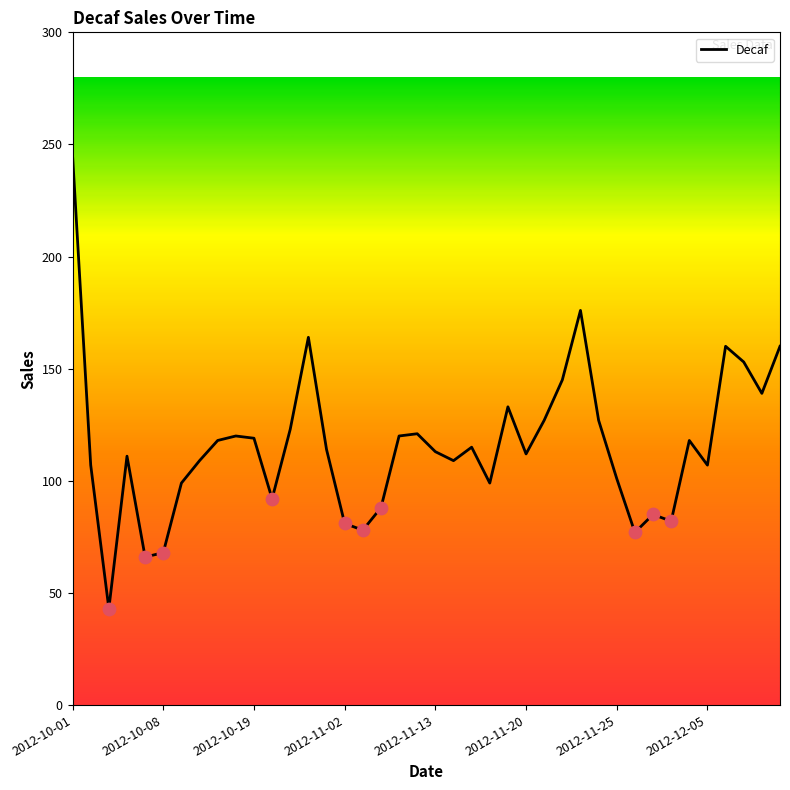

What is the maximum value shown in the chart?

245